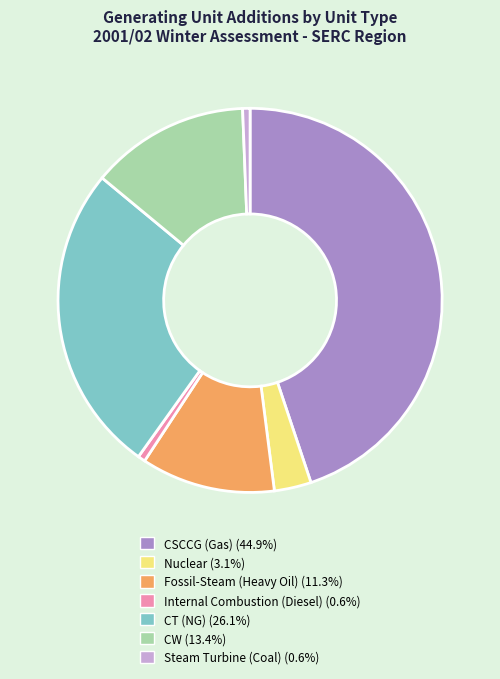

True or false: Internal Combustion (Diesel) accounts for 11% of the total.

False